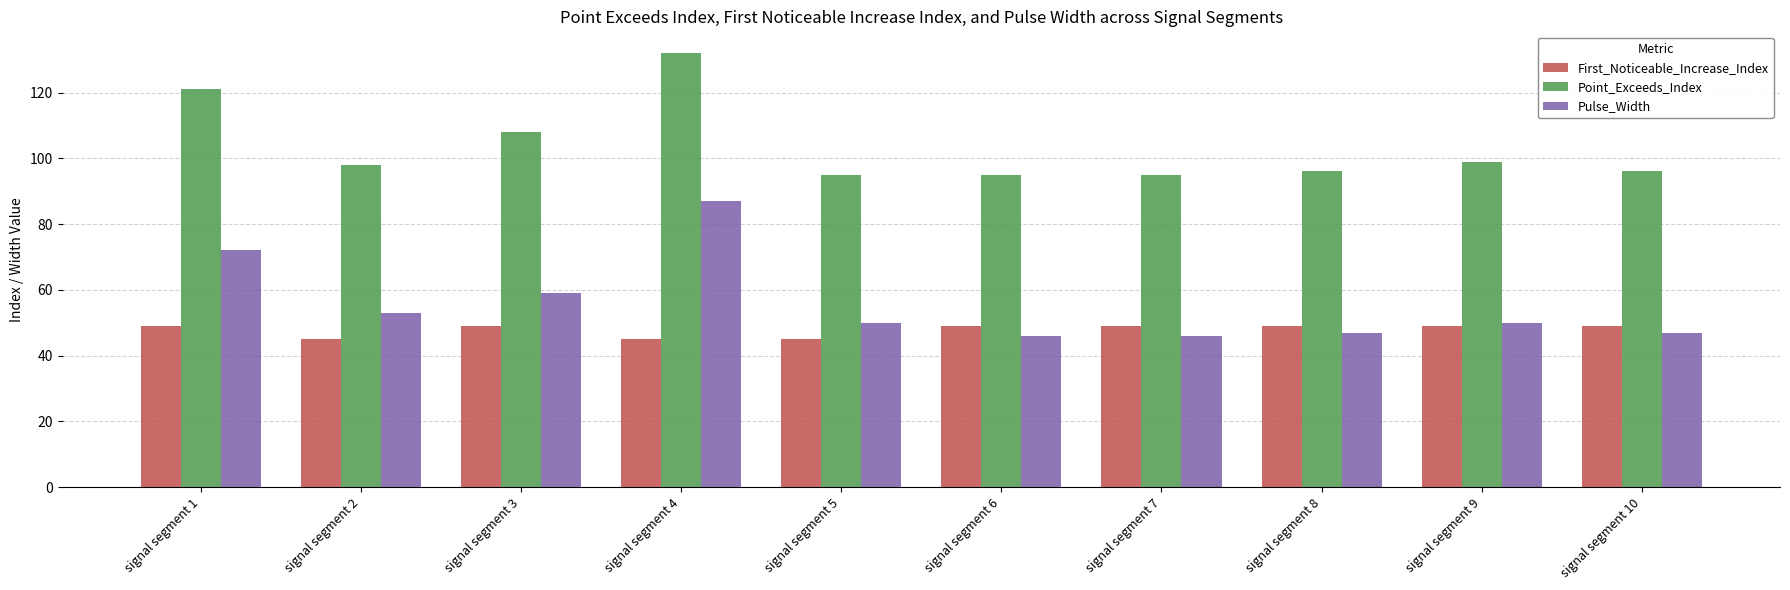

At which label is Point_Exceeds_Index closest to 113?

signal segment 3